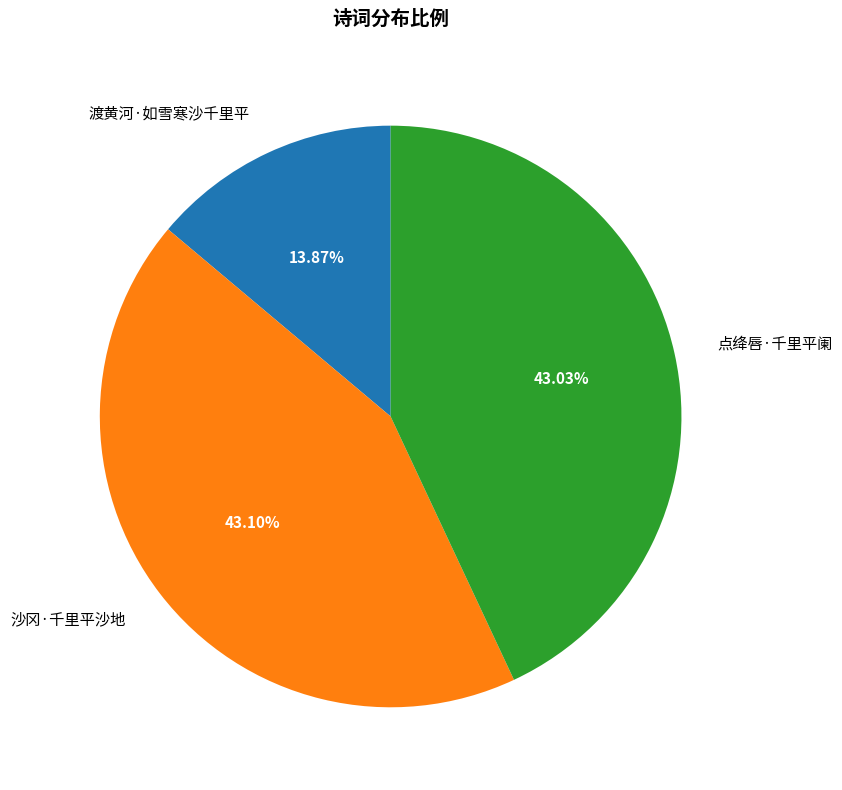

Between 点绛唇·千里平阑 and 渡黄河·如雪寒沙千里平, which is larger?

点绛唇·千里平阑